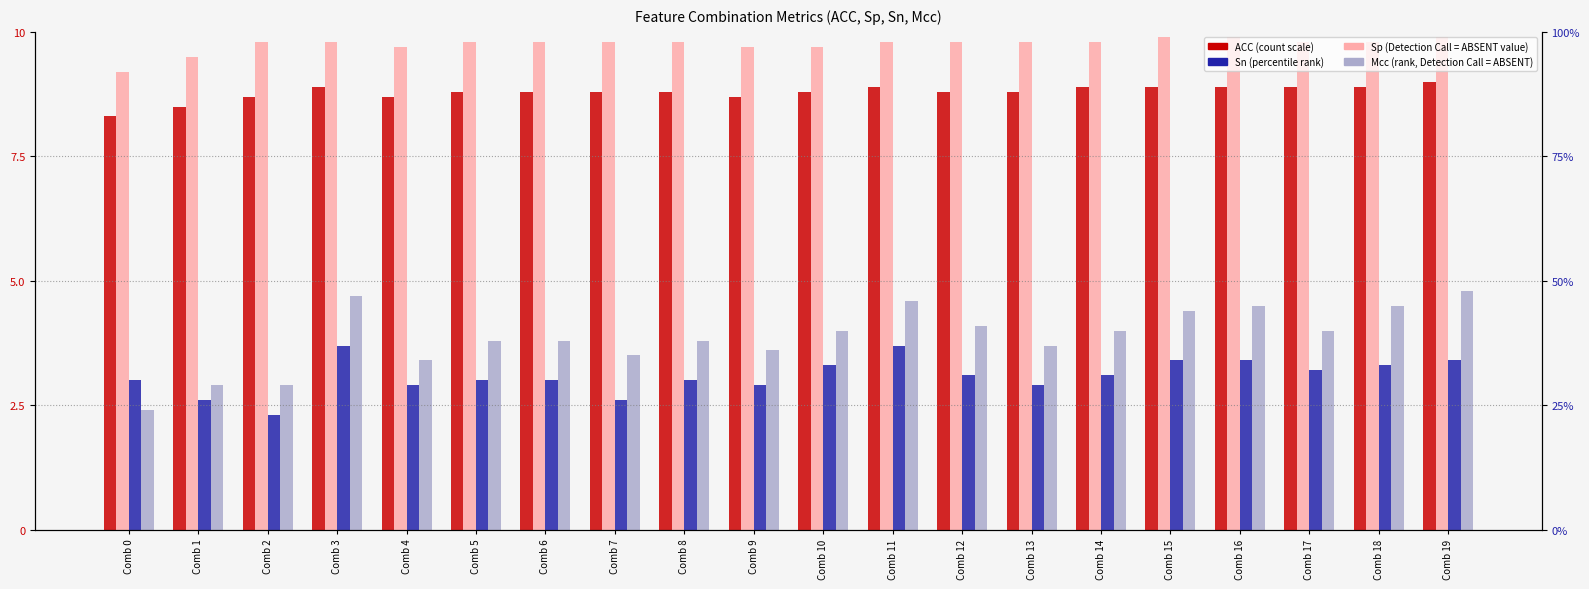

Count the number of categories in the chart.

20